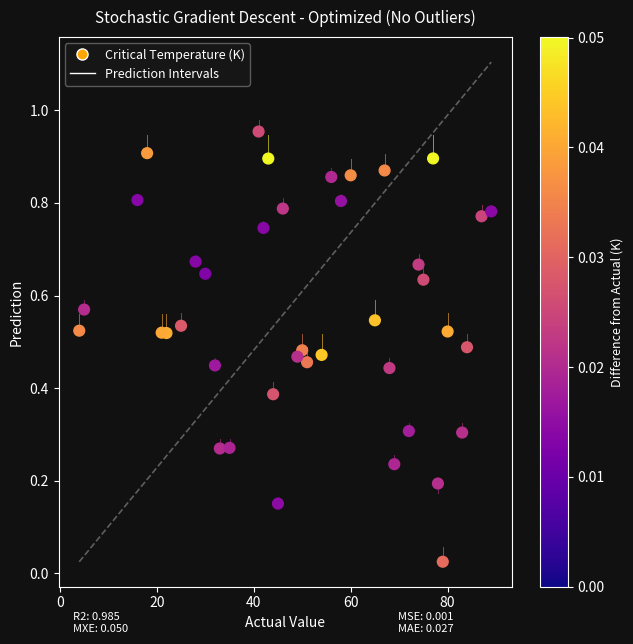

What is the range of X values (max minus min)?

85.0